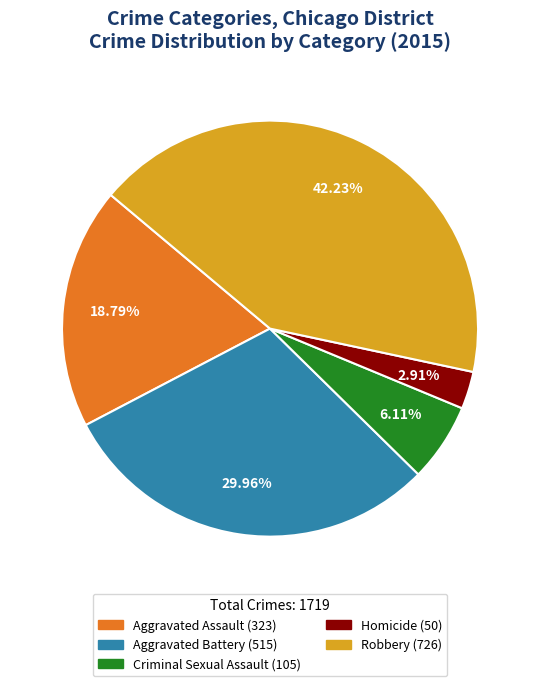

To the nearest percent, what is the difference between the Criminal Sexual Assault and Robbery slice percentages?

36%